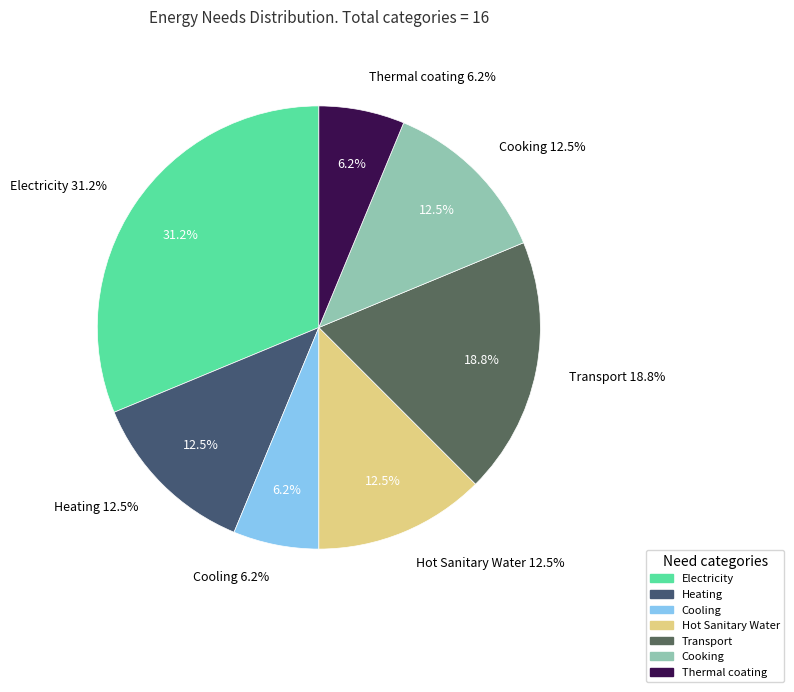

To the nearest percent, what is the combined percentage of Cooking and Electricity?

44%